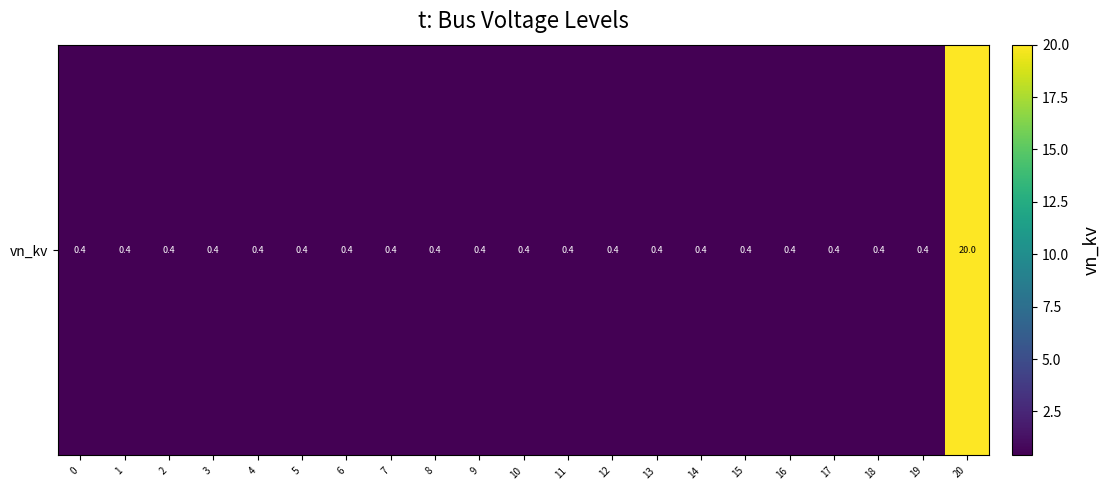

True or false: the data shows 0.7 at 0.

False